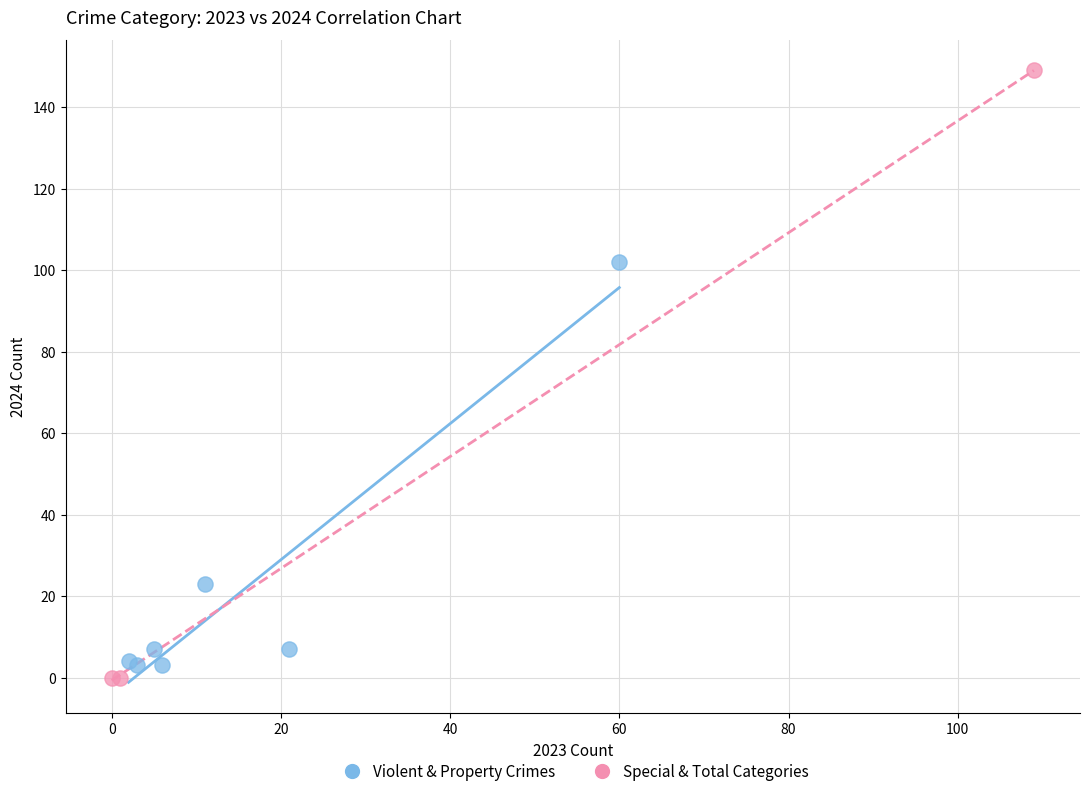

Which series reaches the maximum Y coordinate?

Special & Total Categories